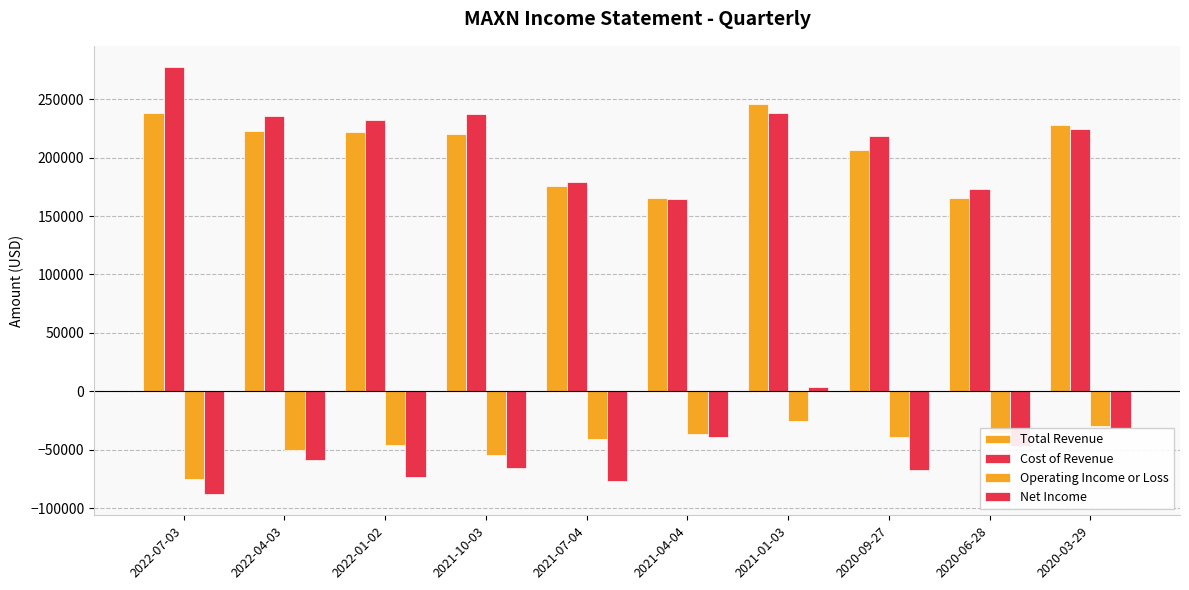

How many distinct data groups are displayed?

4